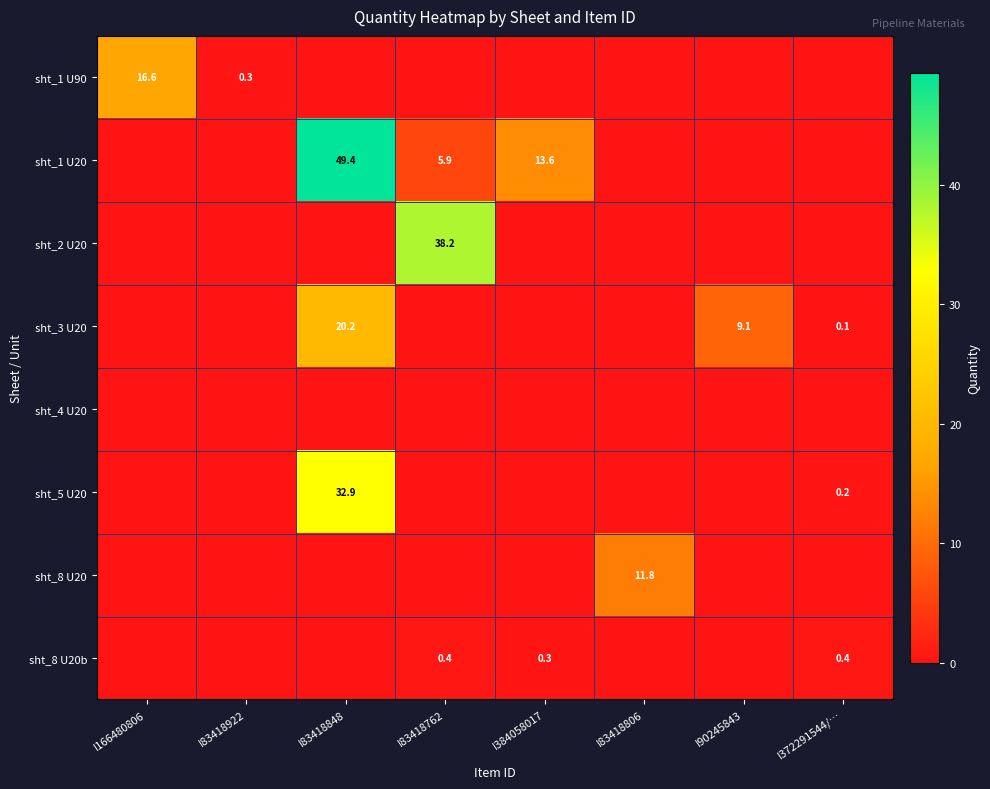

Is it true that sht_5 U20 equals 0.2 at I372291544/…?

True